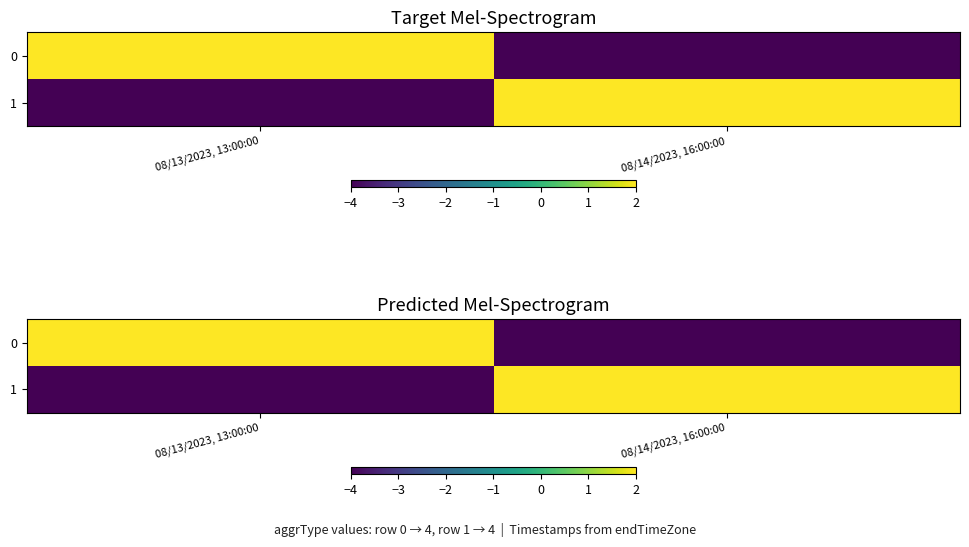

What is the highest value of the 1 series?

4